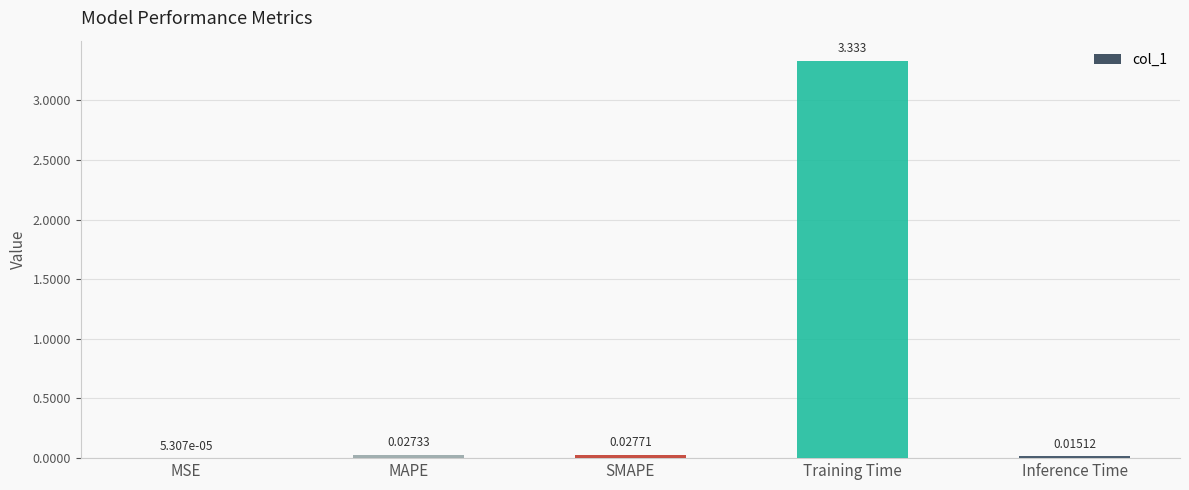

Between MSE and SMAPE, which is larger?

SMAPE